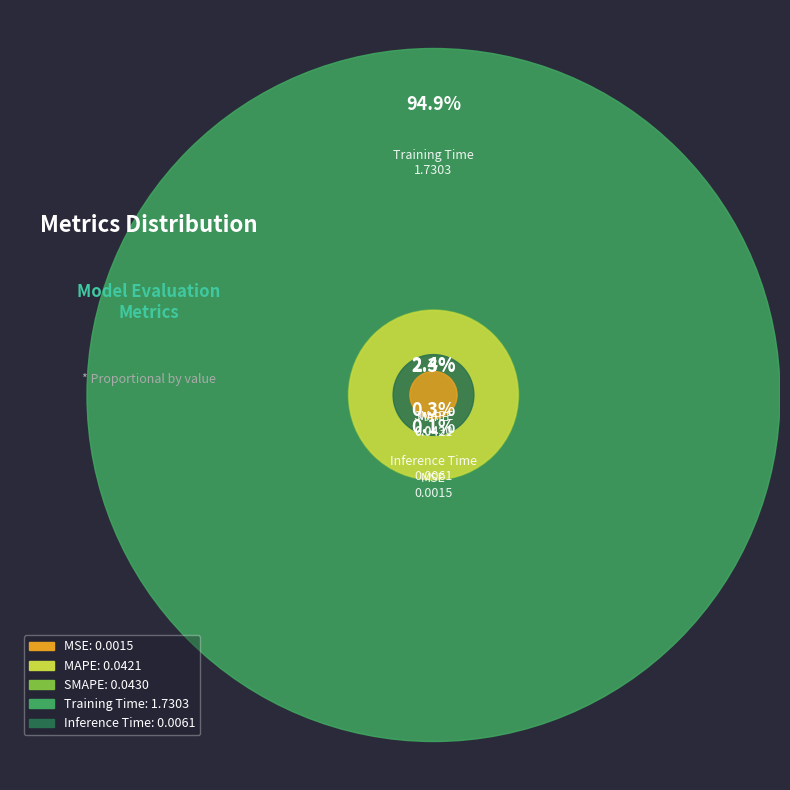

To the nearest percent, what is the combined percentage of Training Time and SMAPE?

97%